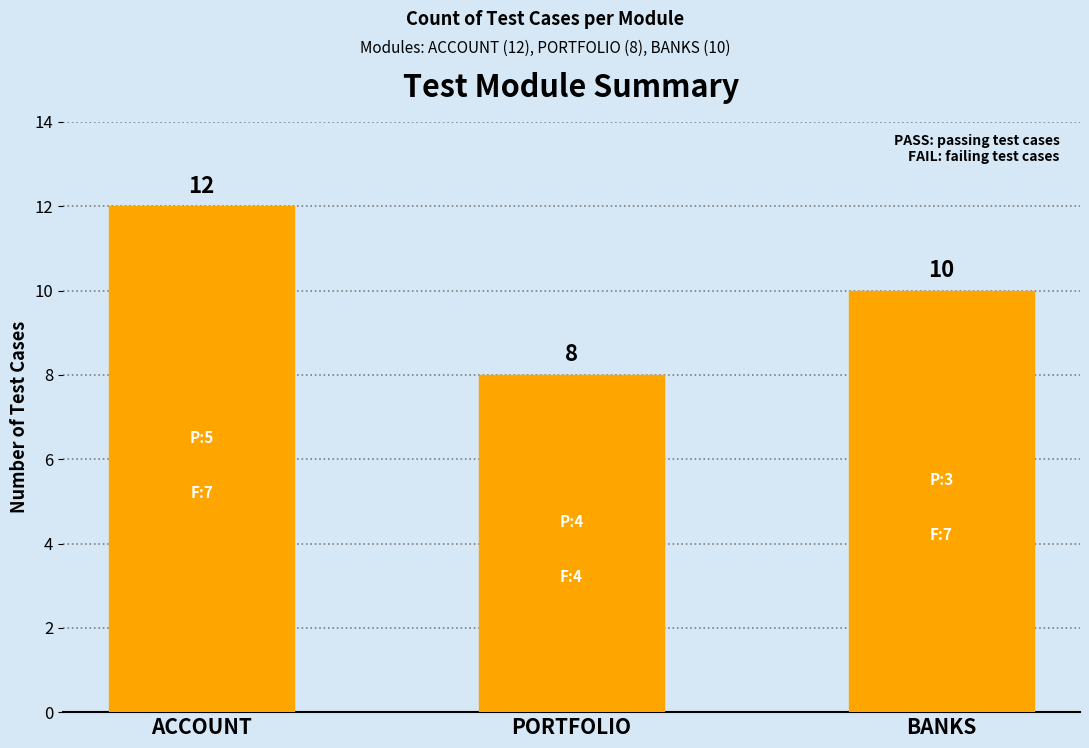

How many bars are there in total?

3